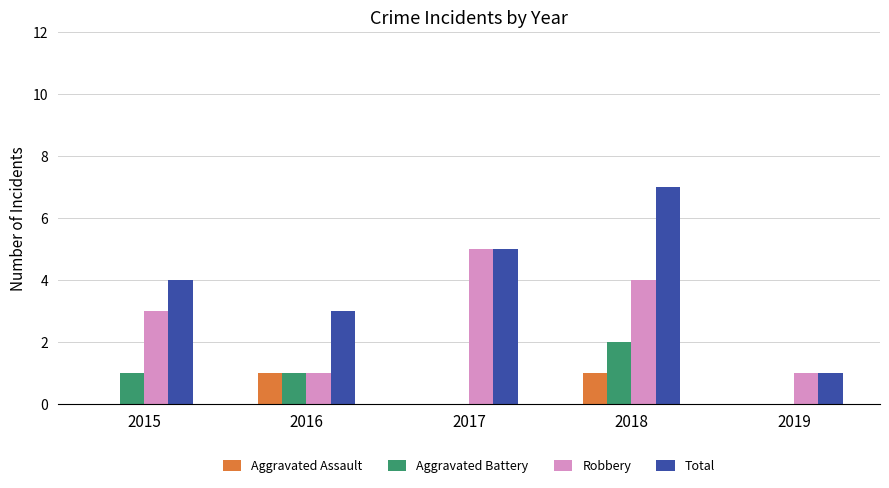

Reading left to right, list all the values displayed in this chart.

Aggravated Assault: 0	1	0	1	0
Aggravated Battery: 1	1	0	2	0
Robbery: 3	1	5	4	1
Total: 4	3	5	7	1